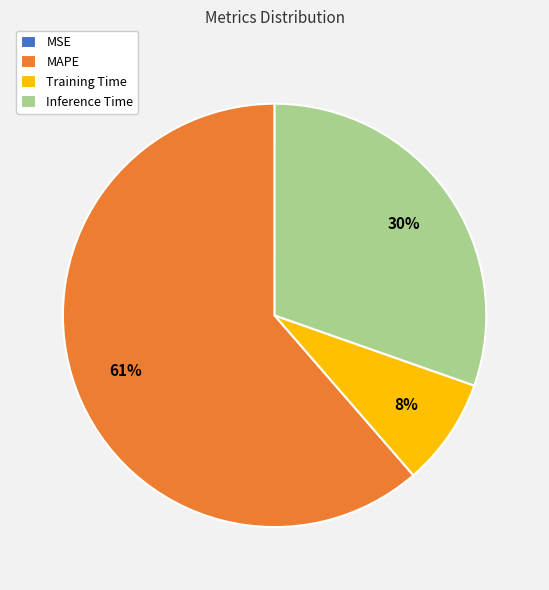

The MAPE slice represents 61% of the pie. True or false?

True